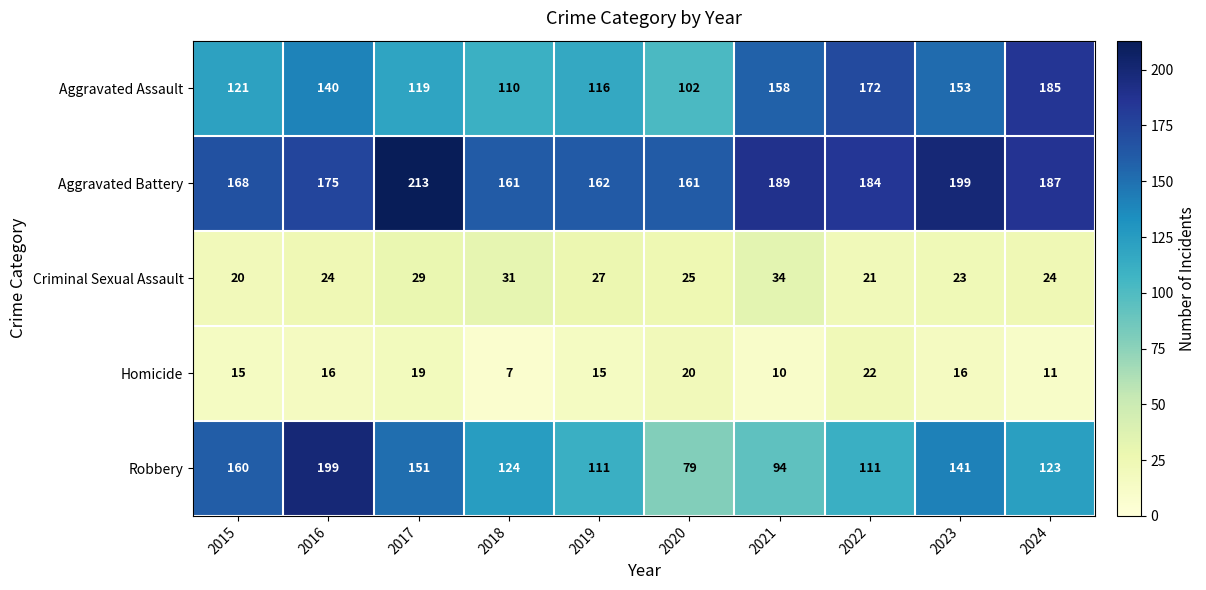

Between 2017 and 2022, which series saw the biggest shift?

Aggravated Assault